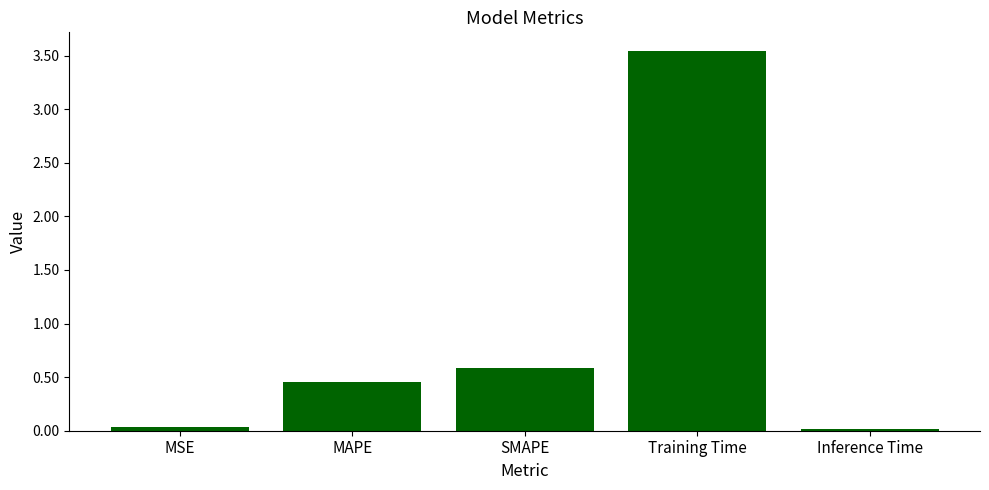

Where is the data nearest to the value 1?

SMAPE